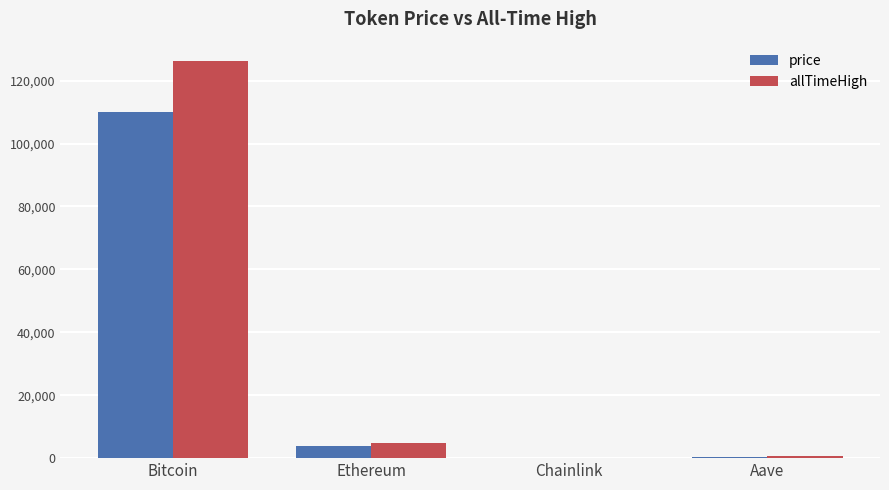

The value of allTimeHigh at Bitcoin is 76379.7. True or false?

False